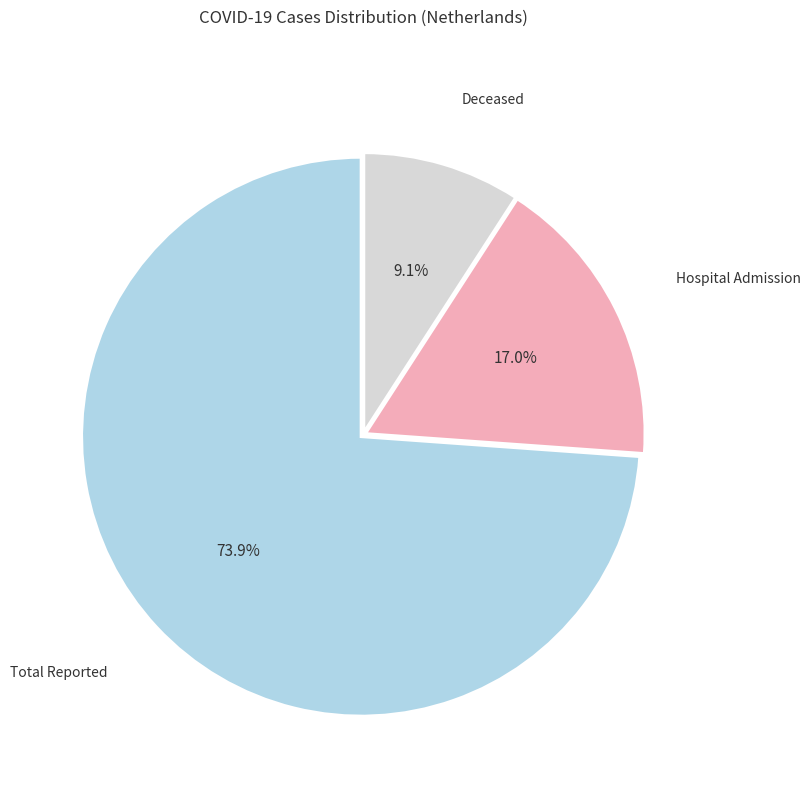

What is the smallest slice in the pie chart?

Deceased